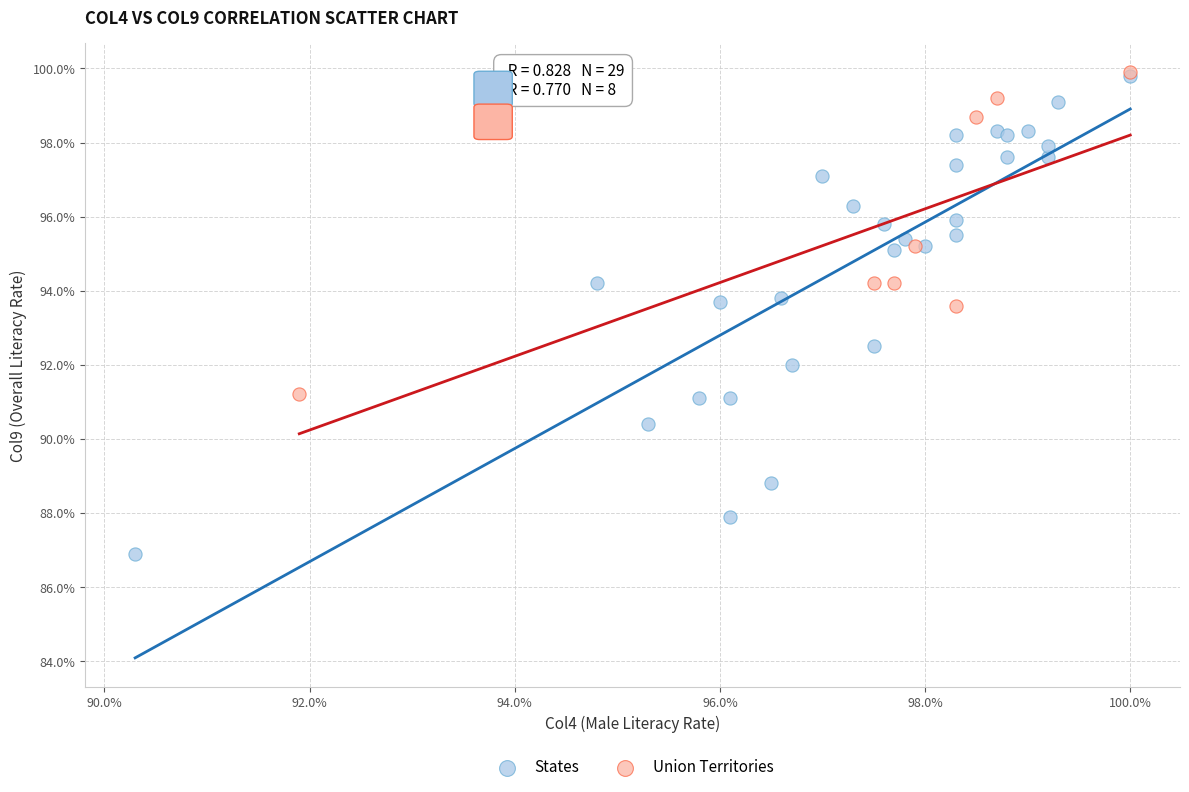

Which series contains the lowest Y value?

States